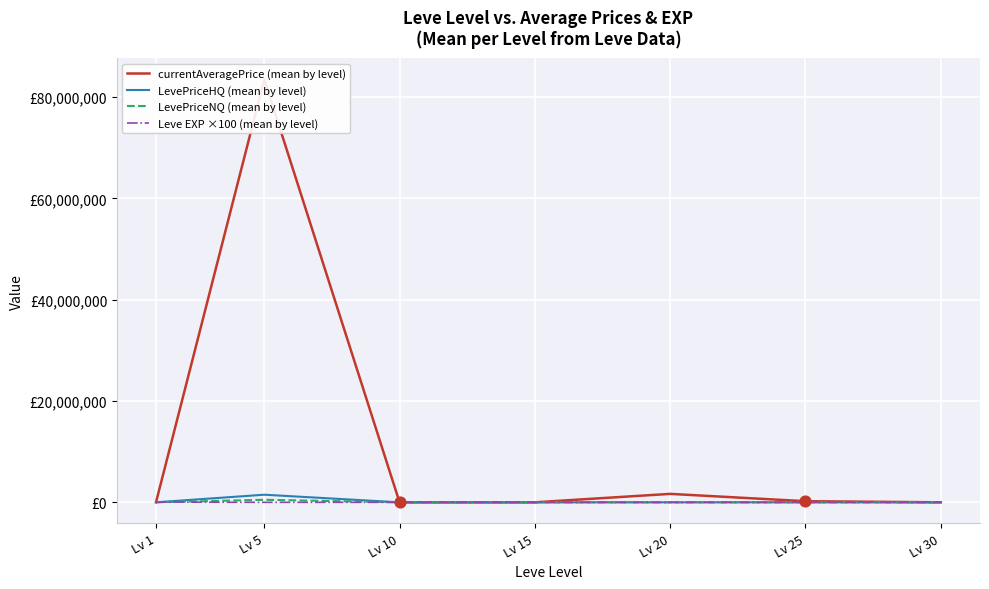

Which series contains the highest Y value?

currentAveragePrice (mean by level)